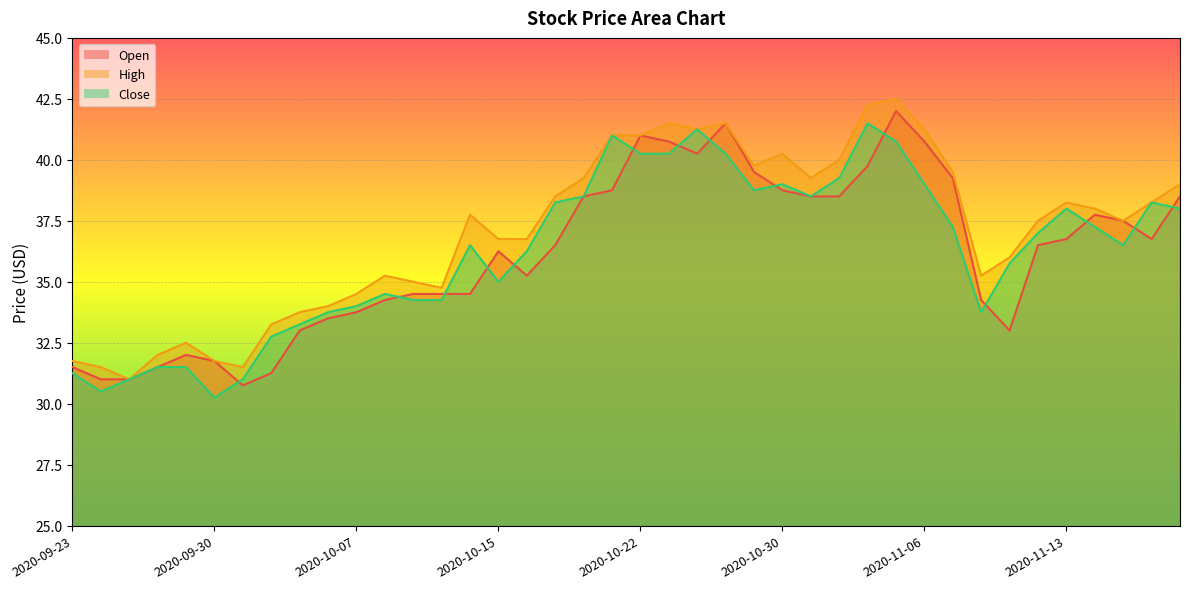

True or false: Close has more than 1 points higher than both neighbors.

True